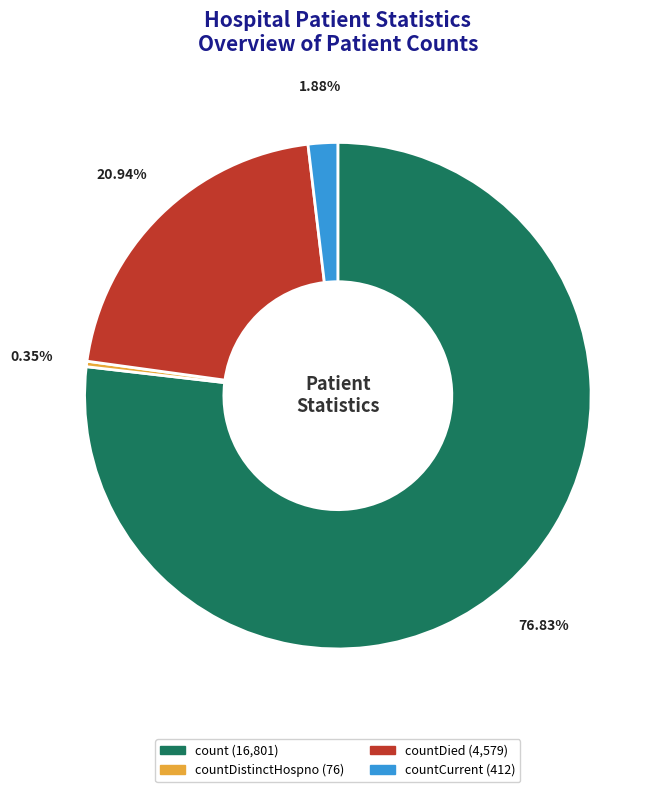

Does any single category account for the majority?

Yes